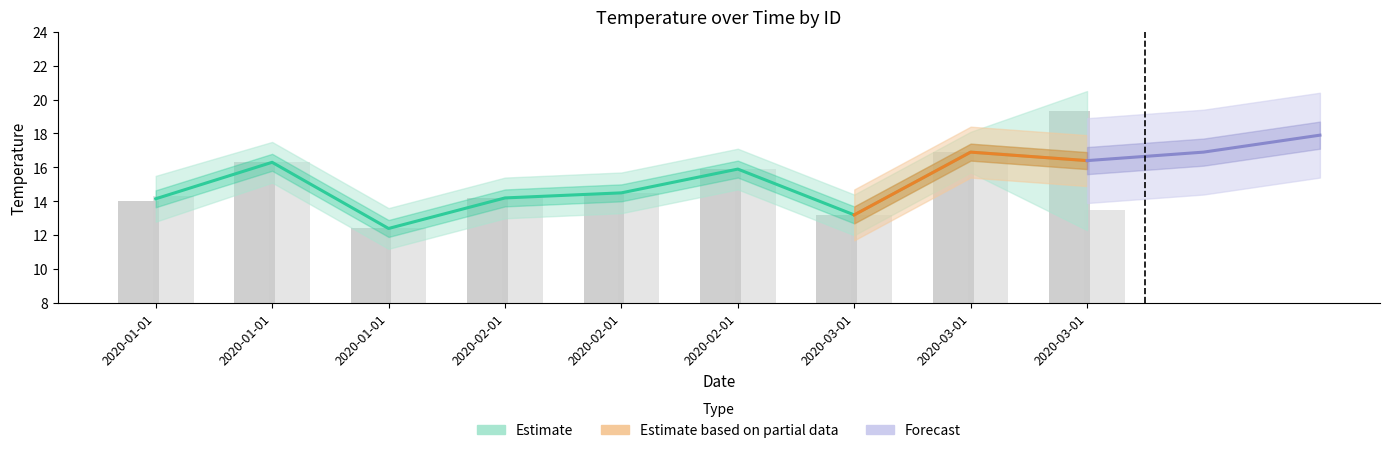

What is the average value of the id1_temperature series?

15.2